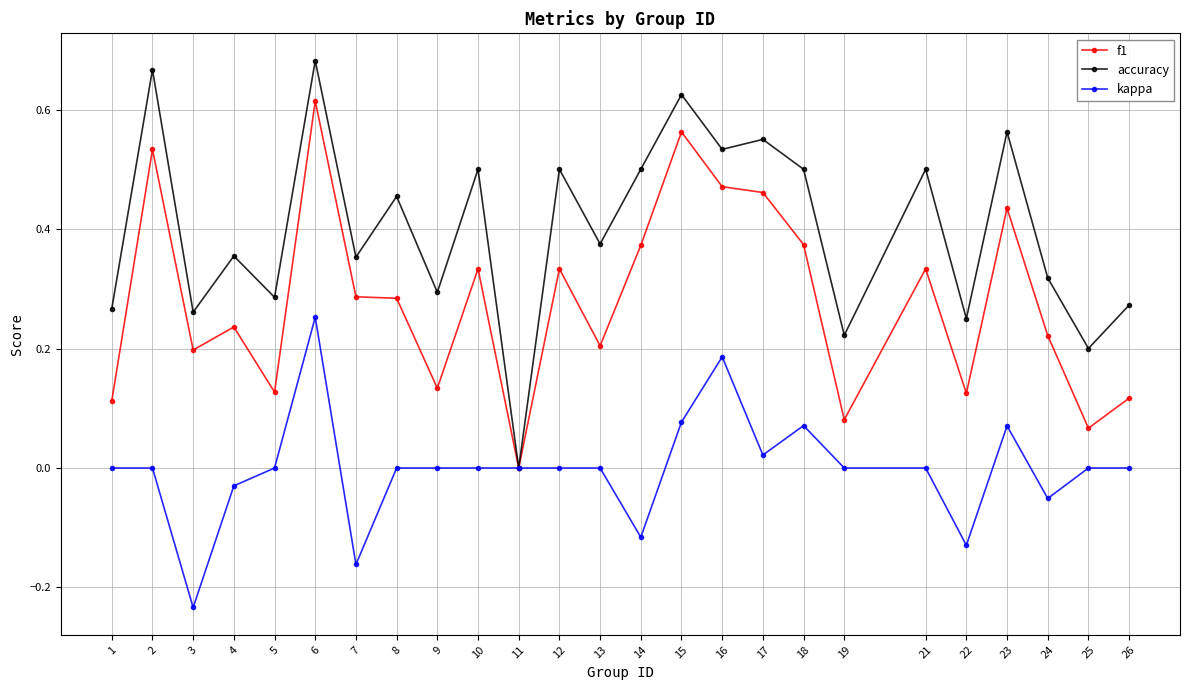

Is the value of accuracy at 6 greater than the value of f1 at 9?

Yes